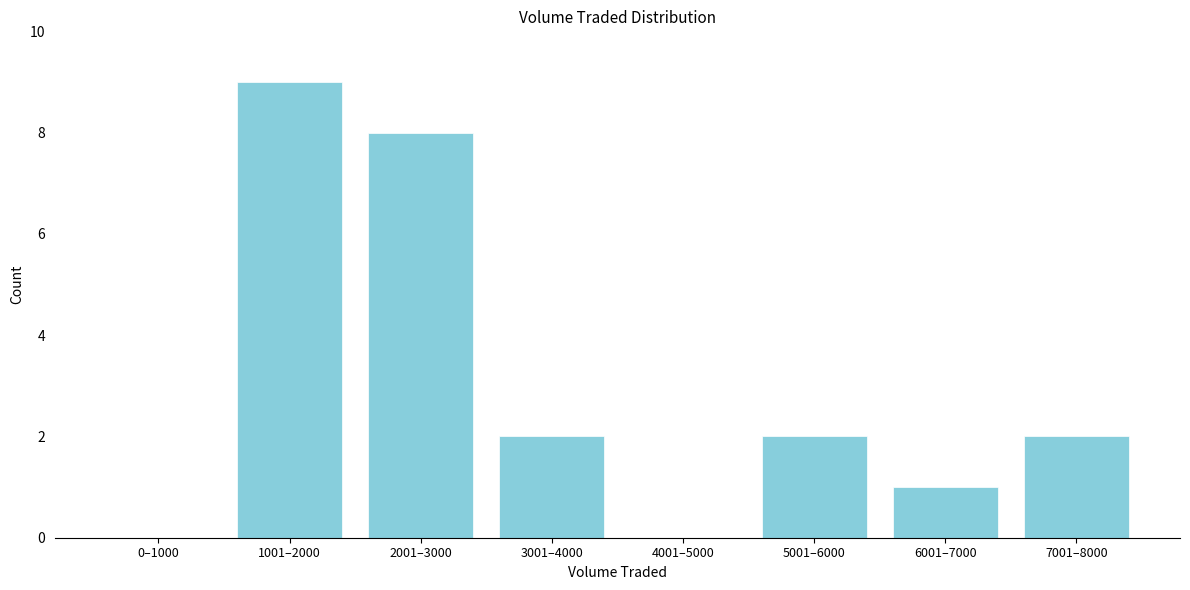

Reading left to right, transcribe all the data shown in this chart.

0–1000=0	1001–2000=9	2001–3000=8	3001–4000=2	4001–5000=0	5001–6000=2	6001–7000=1	7001–8000=2